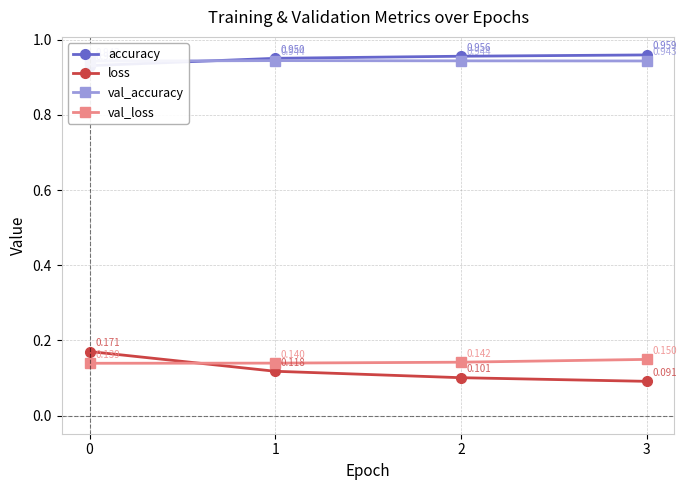

List the labels in order of accuracy value, largest first.

3, 2, 1, 0